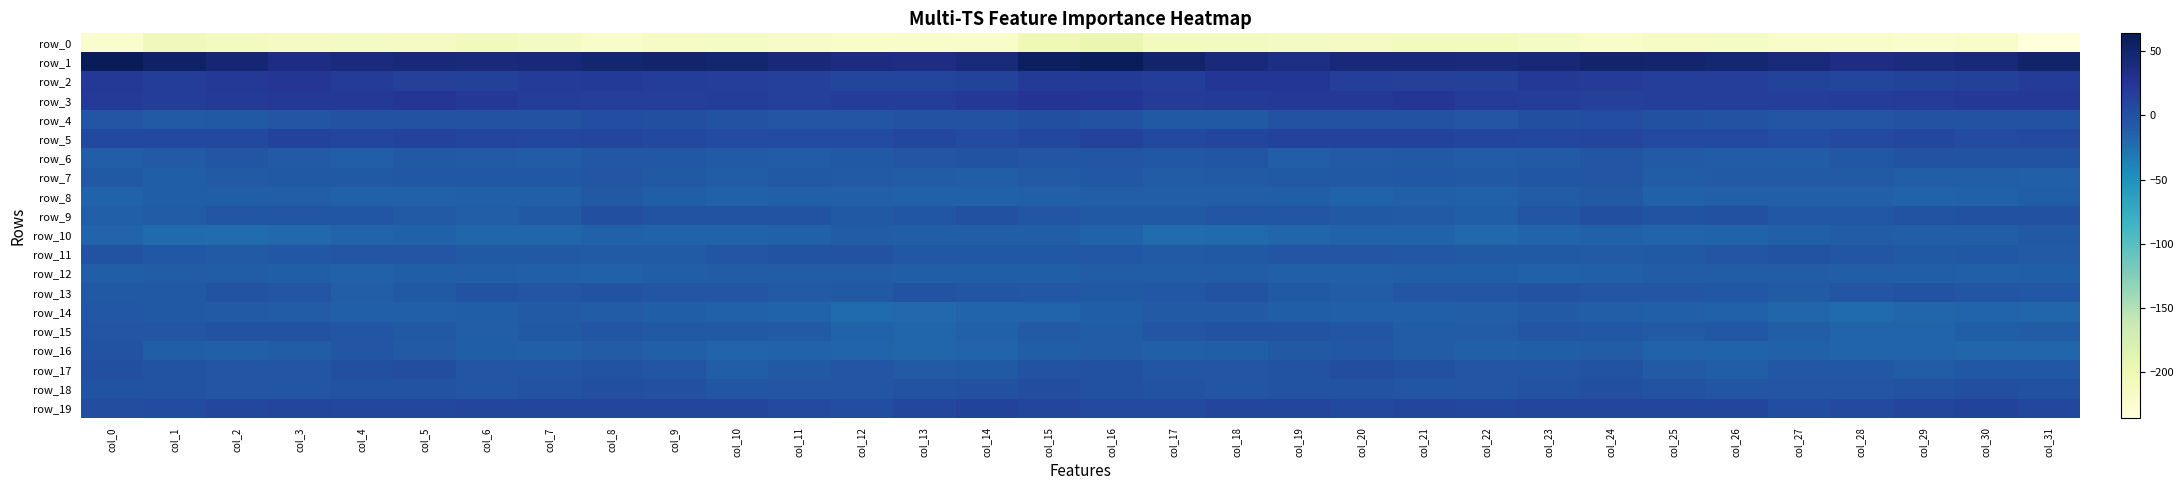

What is the difference between the row_9 values at col_13 and col_24?

5.6